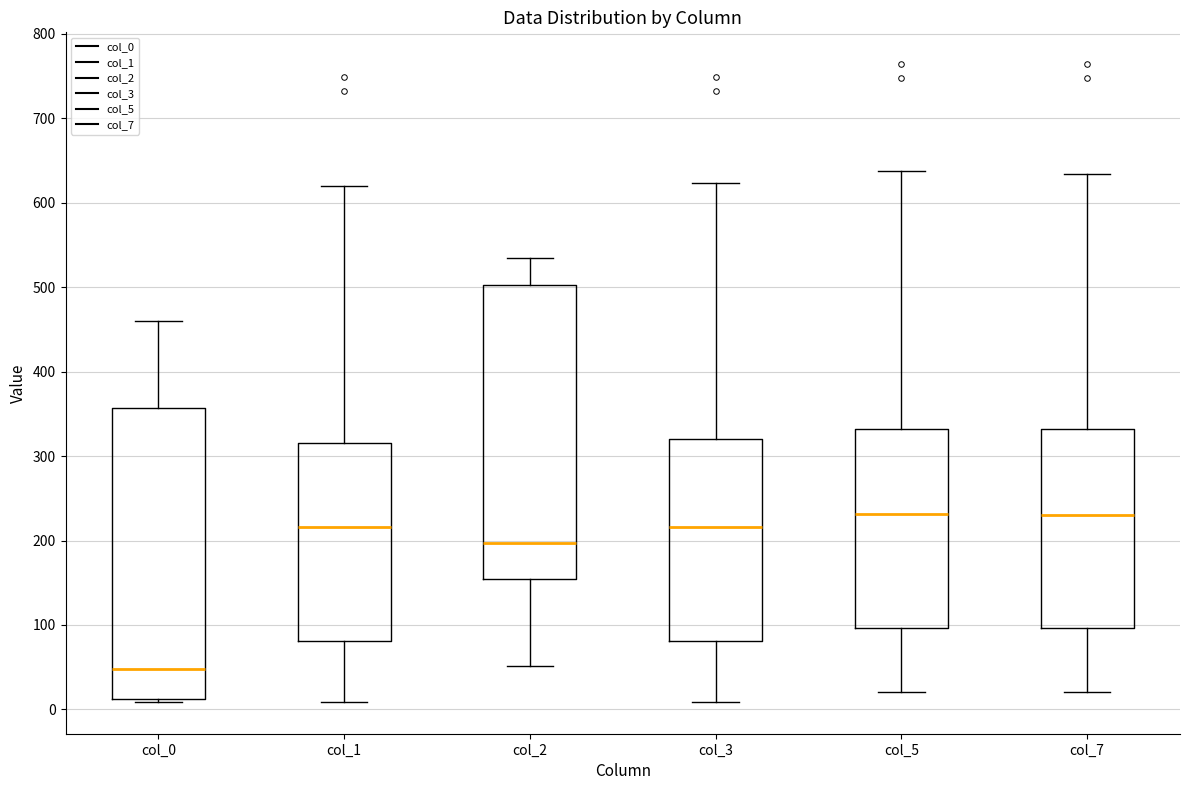

Which box's median line is the lowest?

col_0